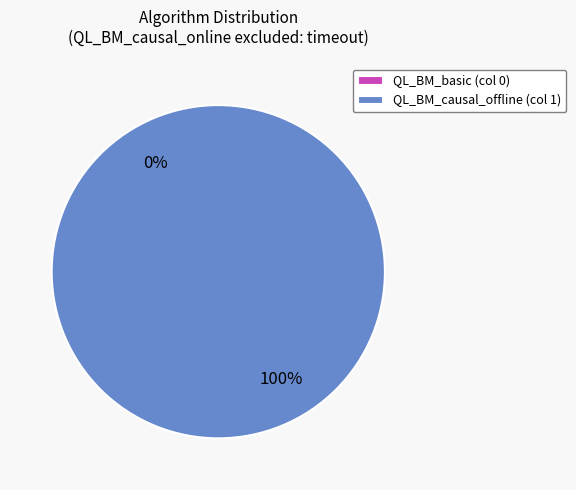

Is there any slice that represents more than half of the pie?

Yes